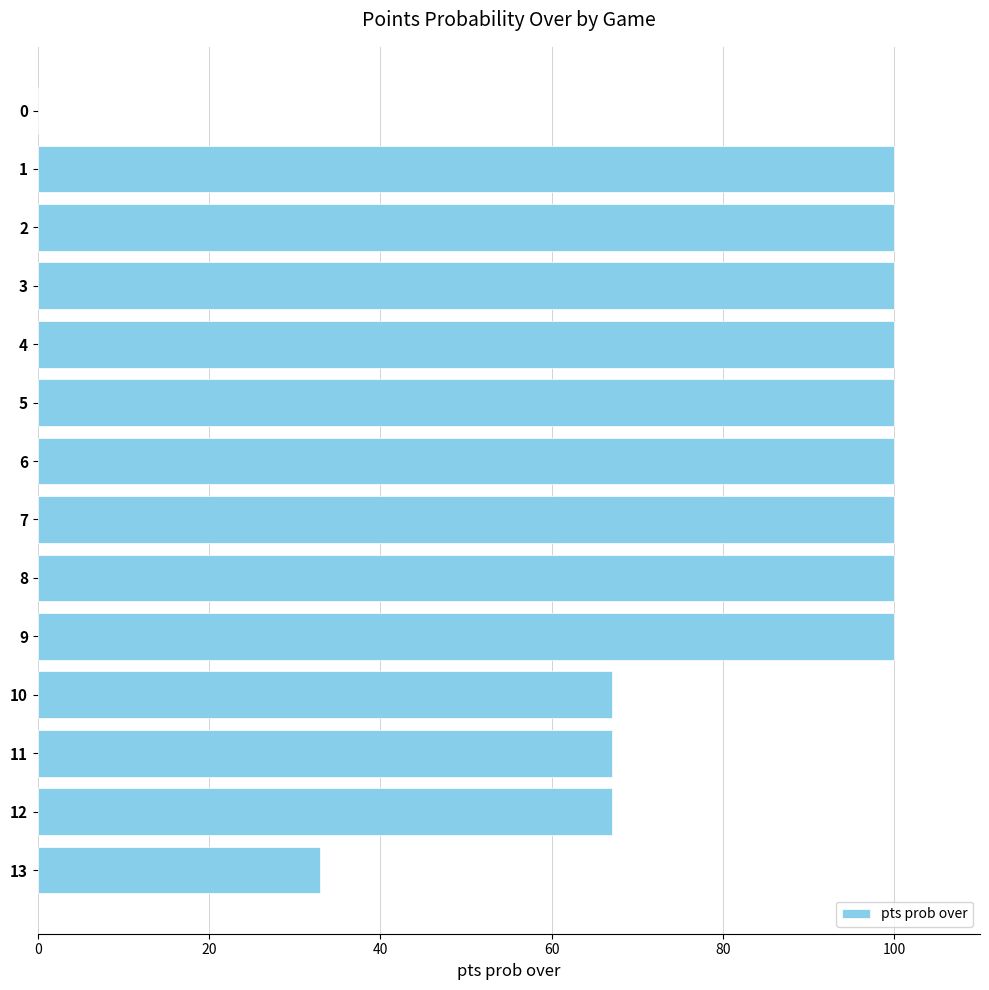

What is the sum of all values?

1134